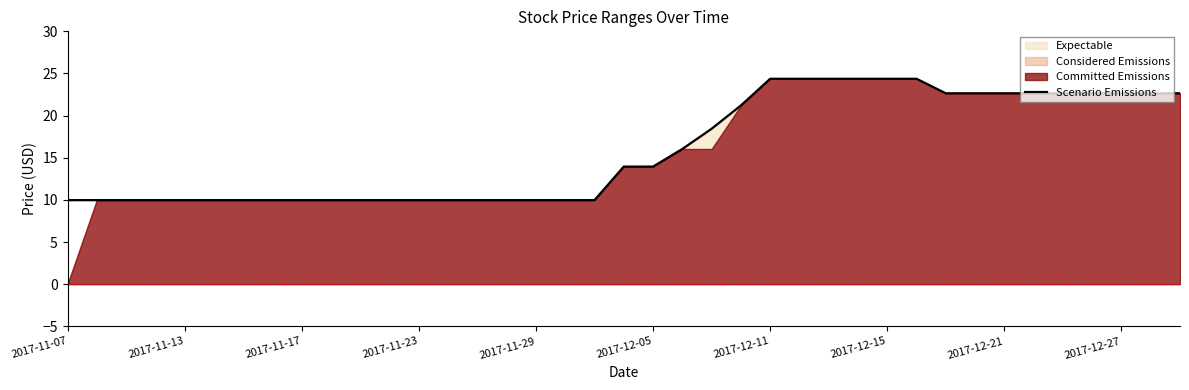

What position from the left is 14?

15